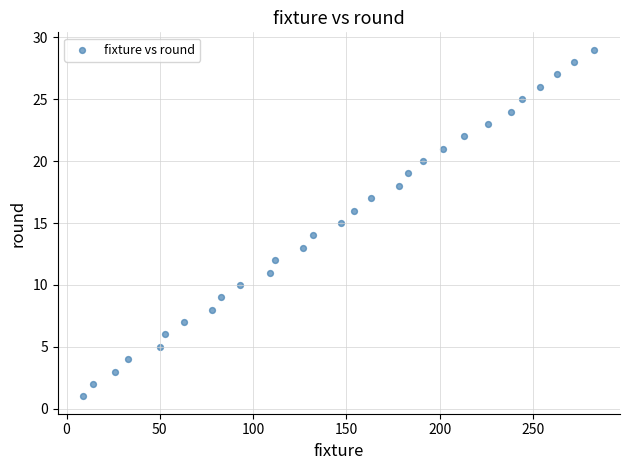

What is the range of X values (max minus min)?

274